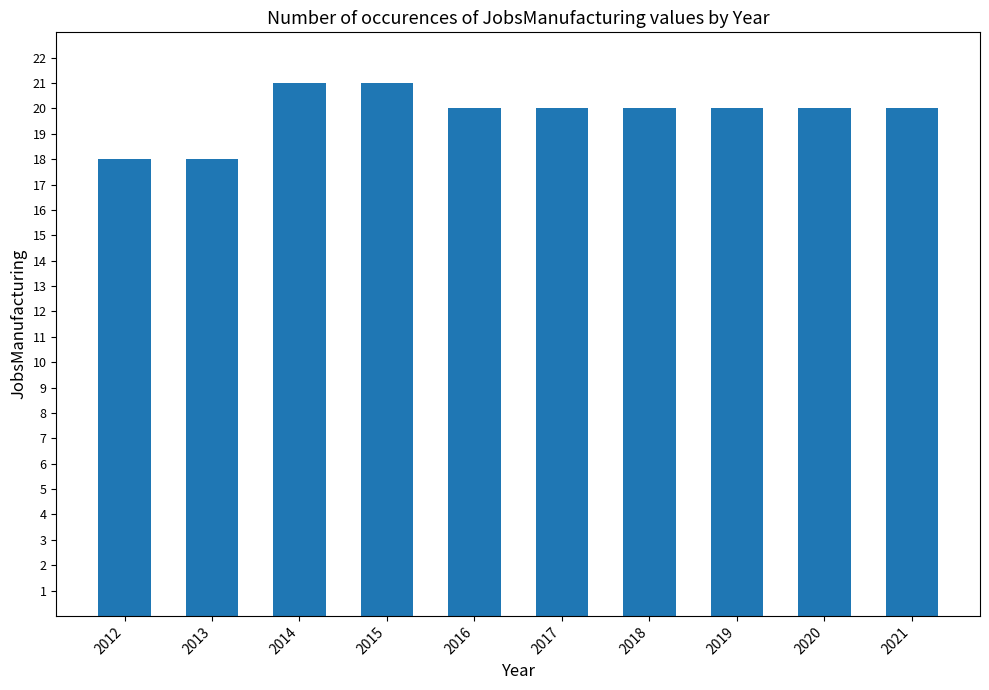

How many values are between 20 and 21?

8